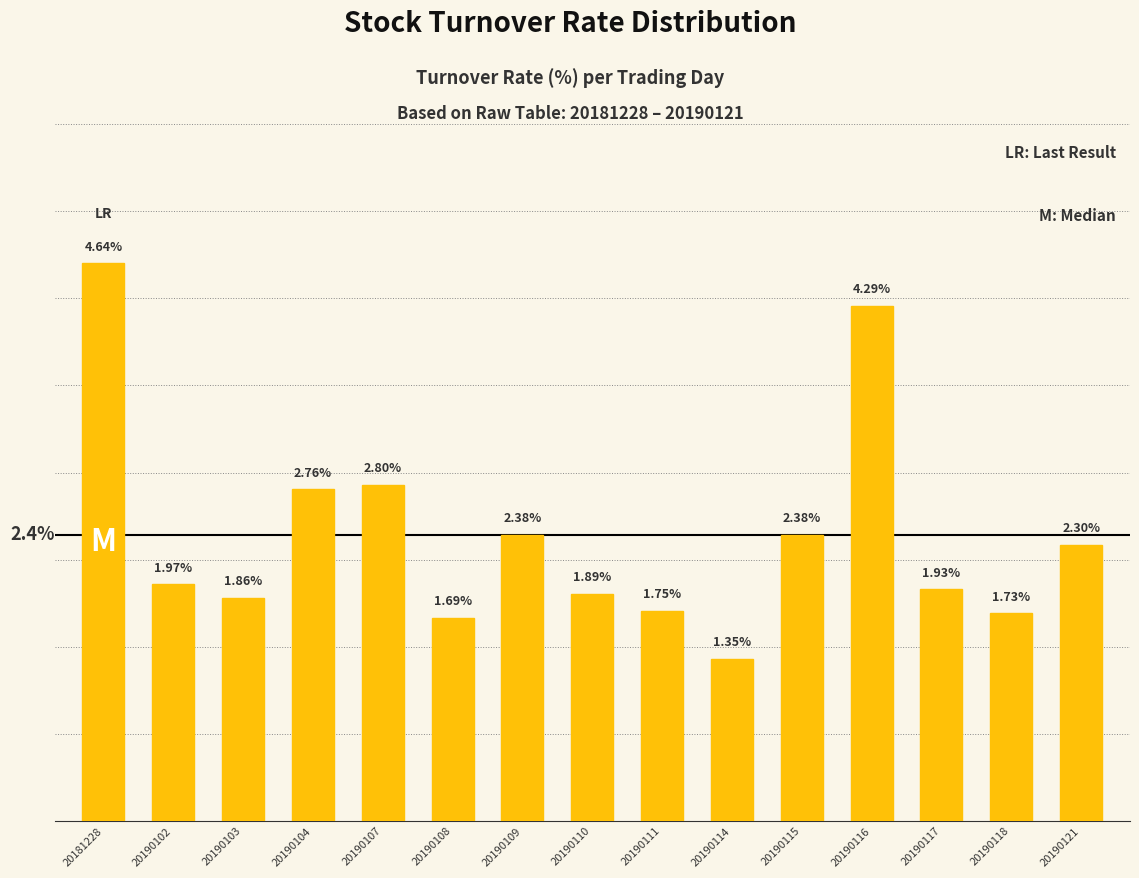

At which label is the value closest to 2?

20190102